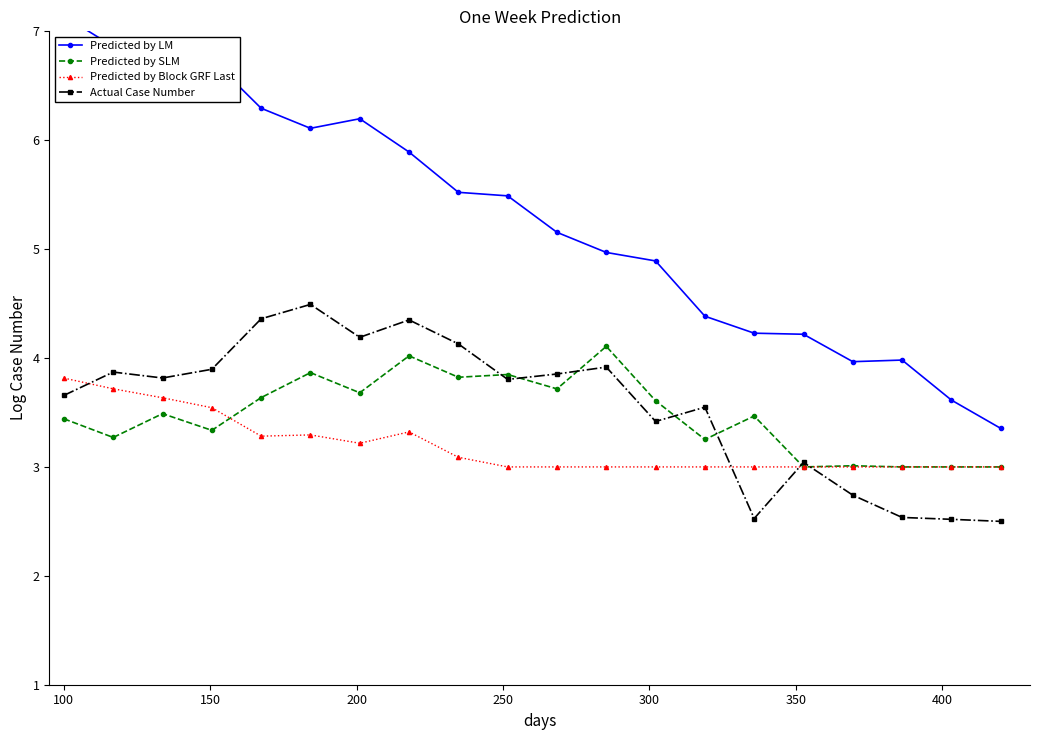

True or false: Predicted by SLM has more than 1 points higher than both neighbors.

True